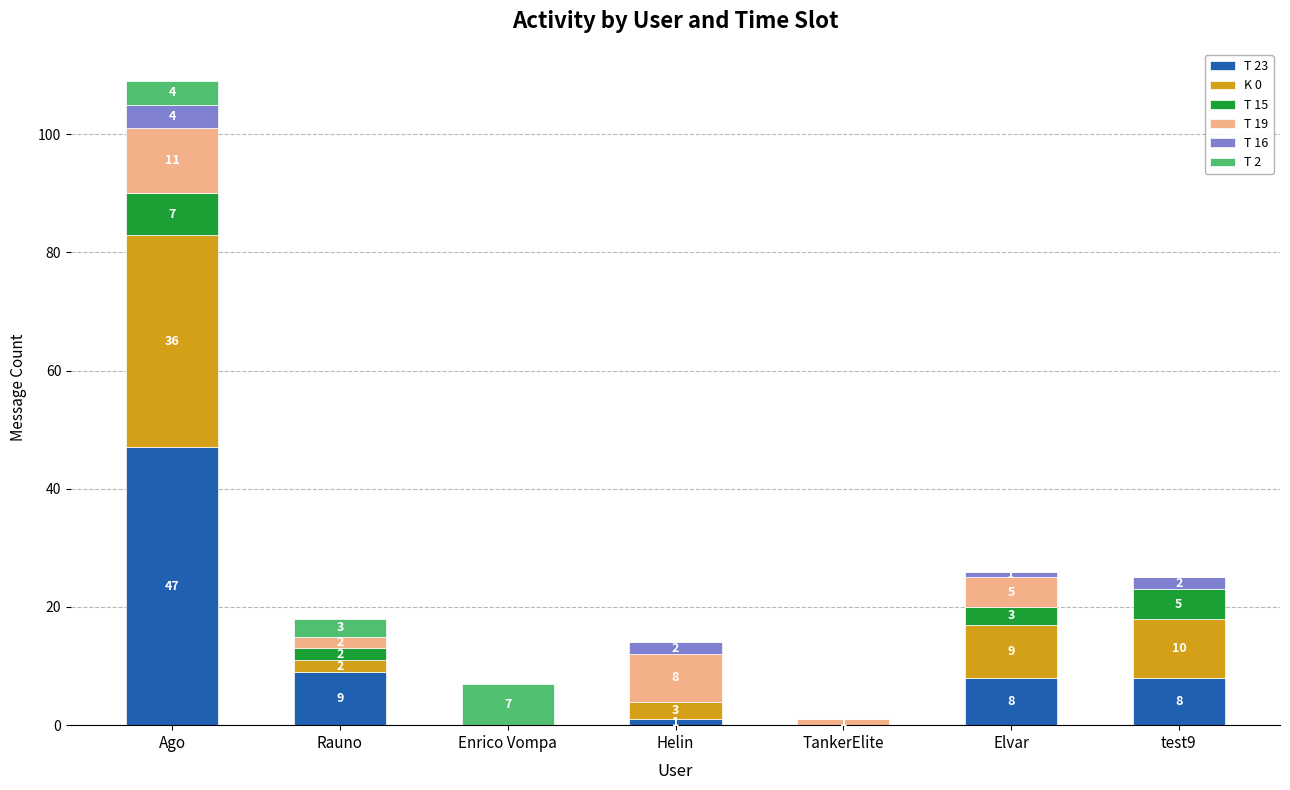

What is the total value across all series at TankerElite?

1